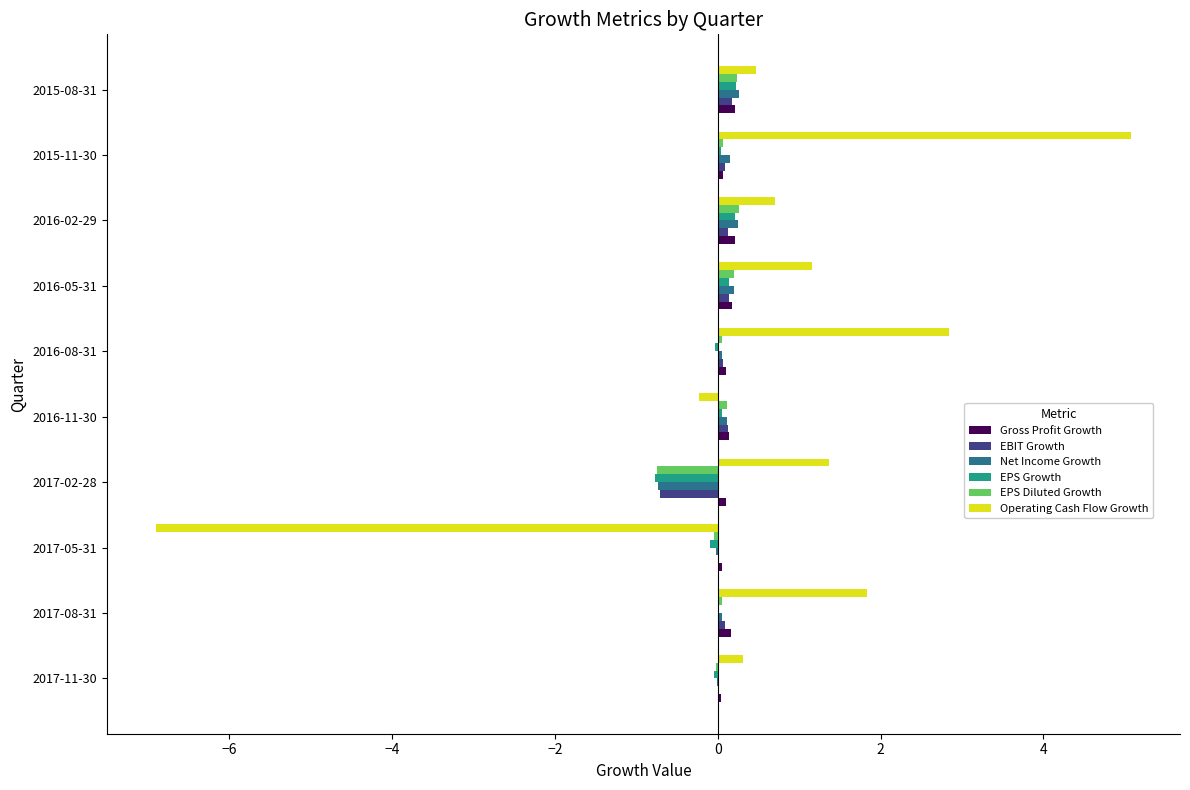

What is the maximum value shown in the chart?

5.1